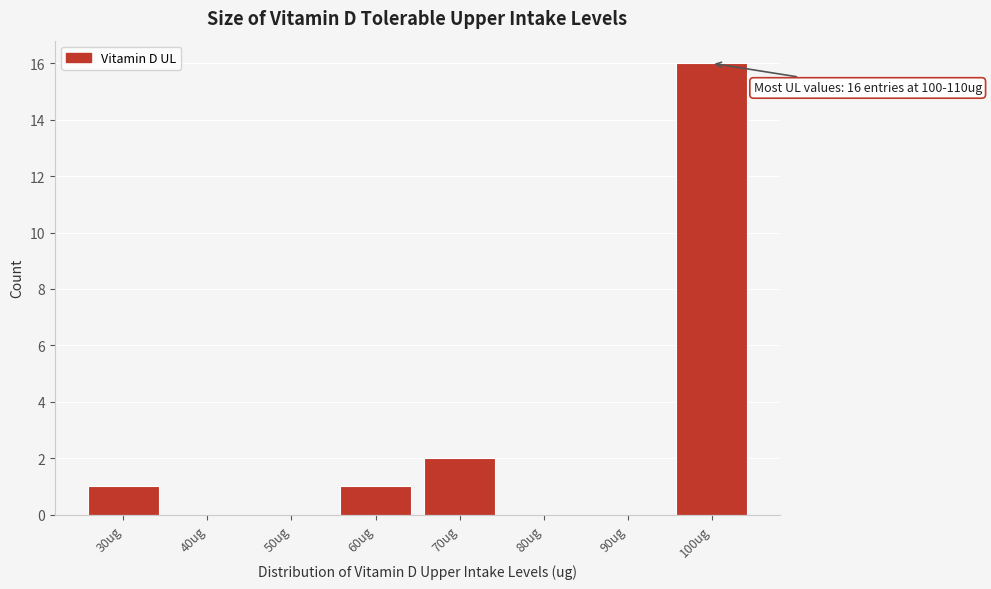

Reading left to right, transcribe all the data shown in this chart.

30ug=1	40ug=0	50ug=0	60ug=1	70ug=2	80ug=0	90ug=0	100ug=16